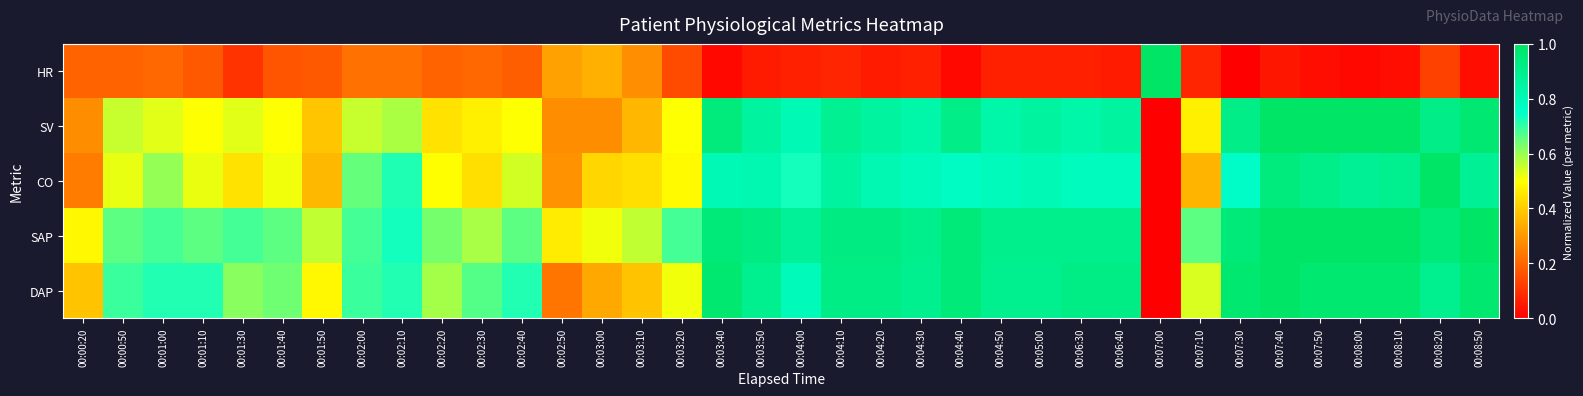

What is the spread (max minus min) of values at 00:03:40?

1.0